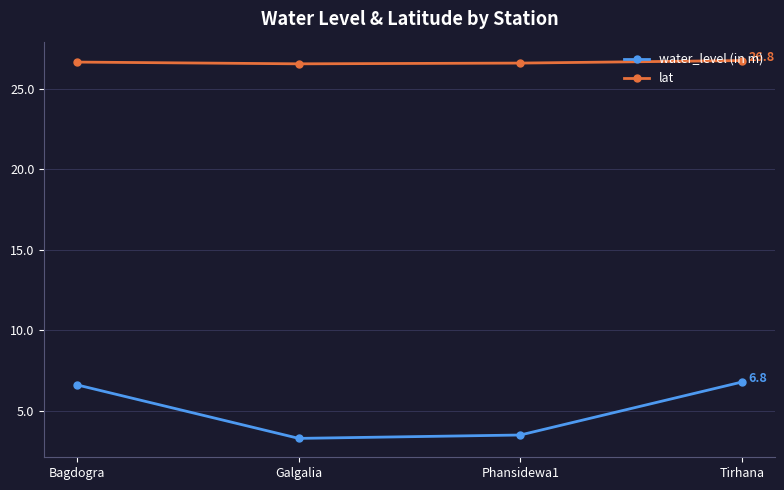

What is the minimum value shown in the chart?

3.3